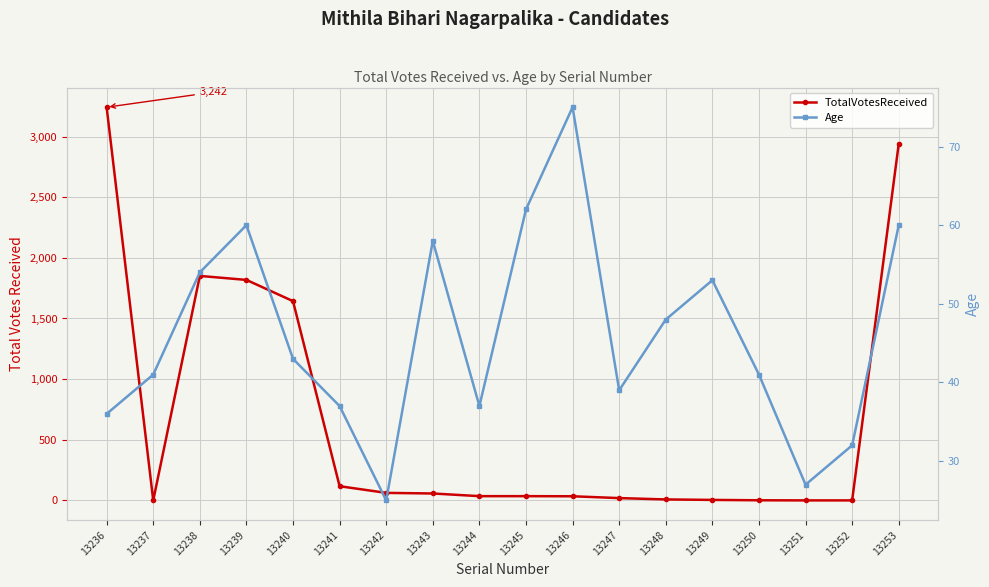

True or false: TotalVotesReceived has a value of 0 at 13251.

True